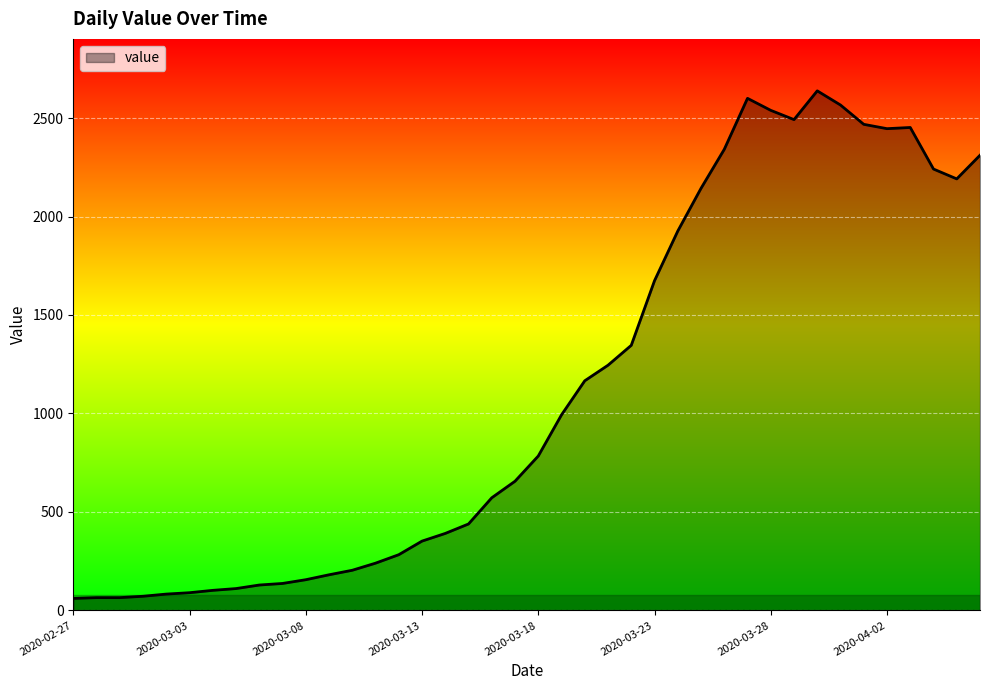

What is the difference between the maximum and minimum values?

2577